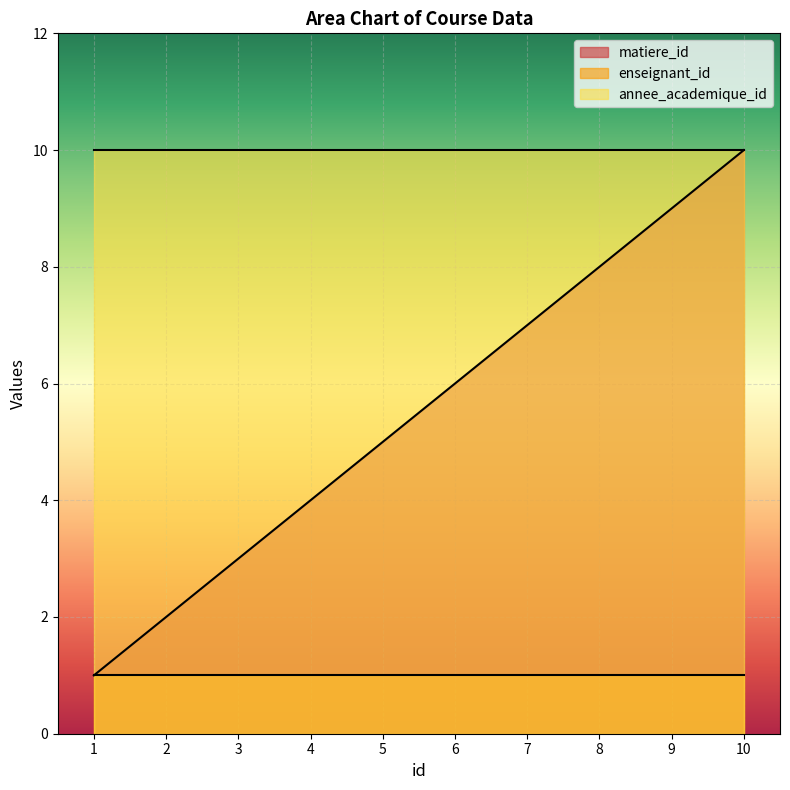

Rank the categories by matiere_id value from highest to lowest.

10, 9, 8, 7, 6, 5, 4, 3, 2, 1